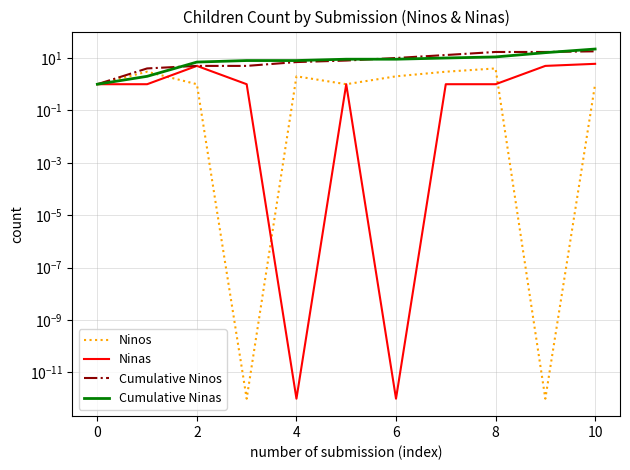

True or false: Cumulative Ninos and Ninas cross at least once.

False